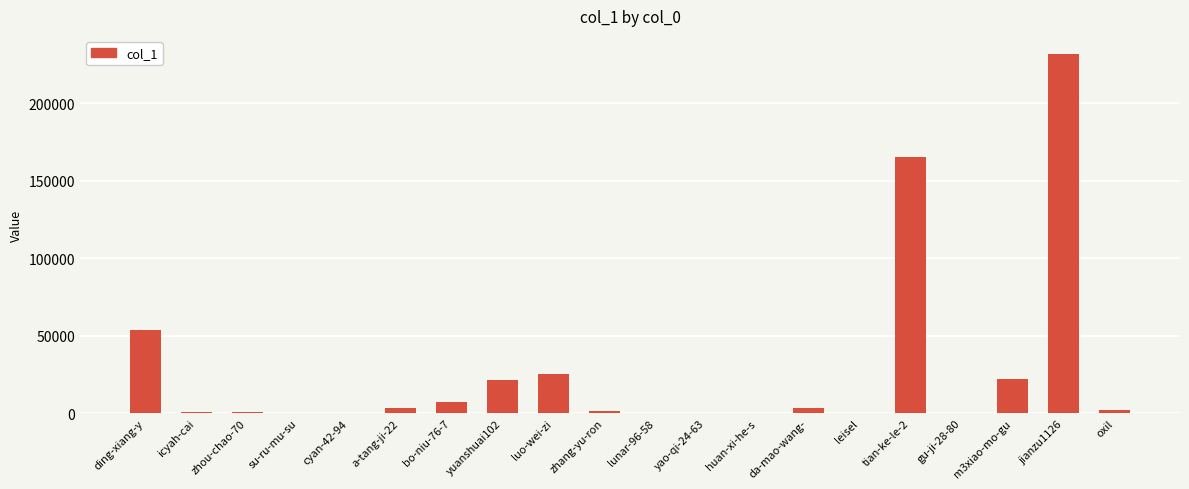

Which has a higher value, da-mao-wang- or leisel?

da-mao-wang-